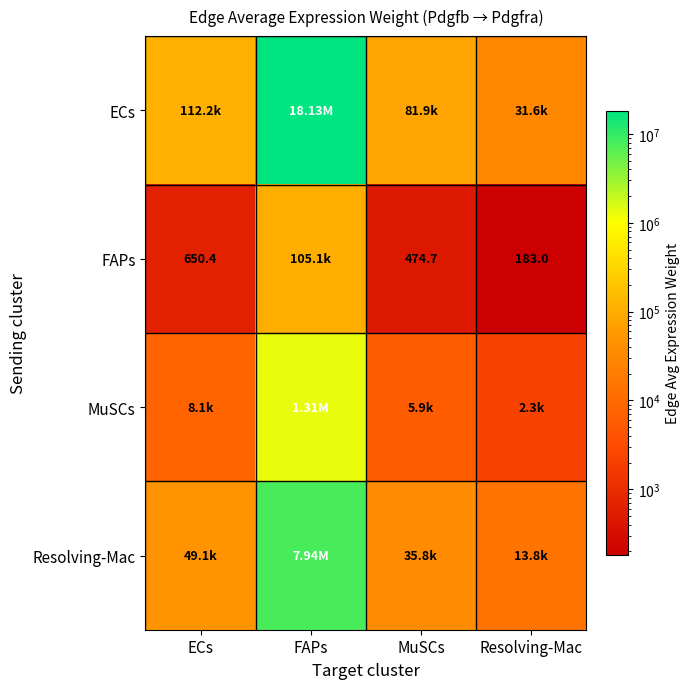

Is it true that FAPs equals 474.7 at MuSCs?

True